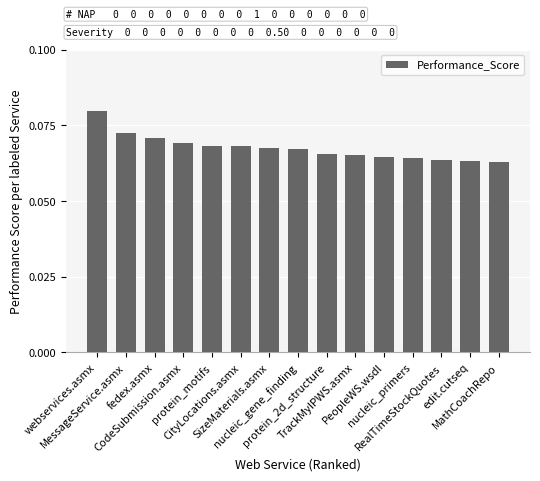

Count the values in the range 0 to 1.

15